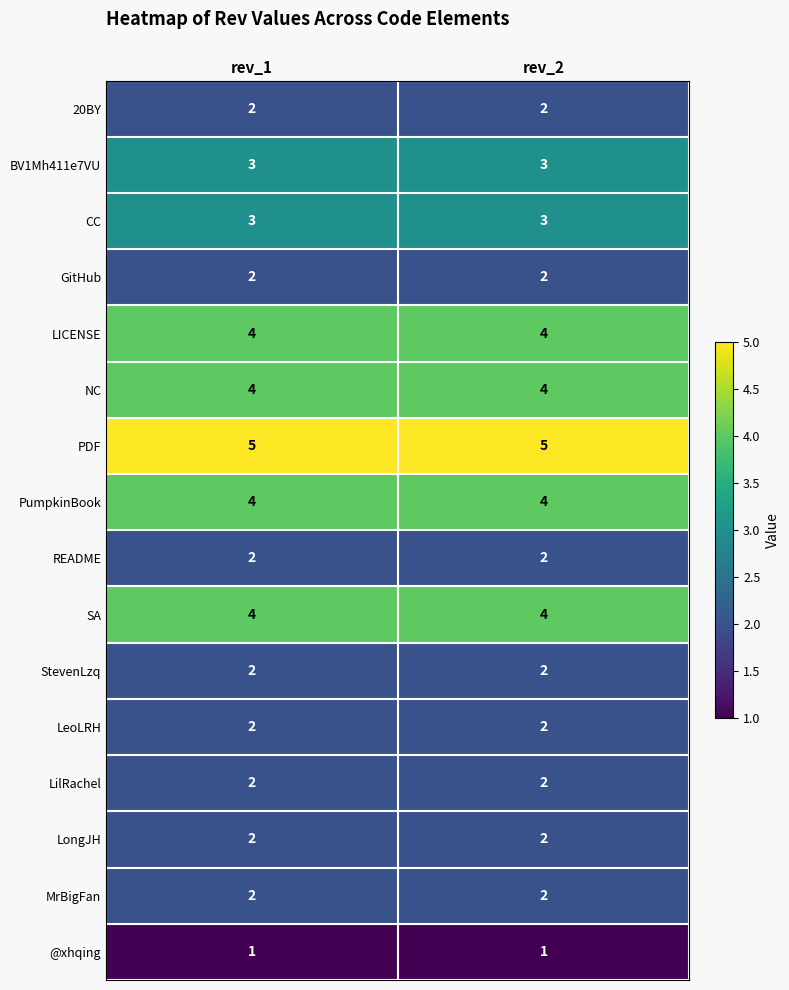

What value does the SA series have at rev_2?

4